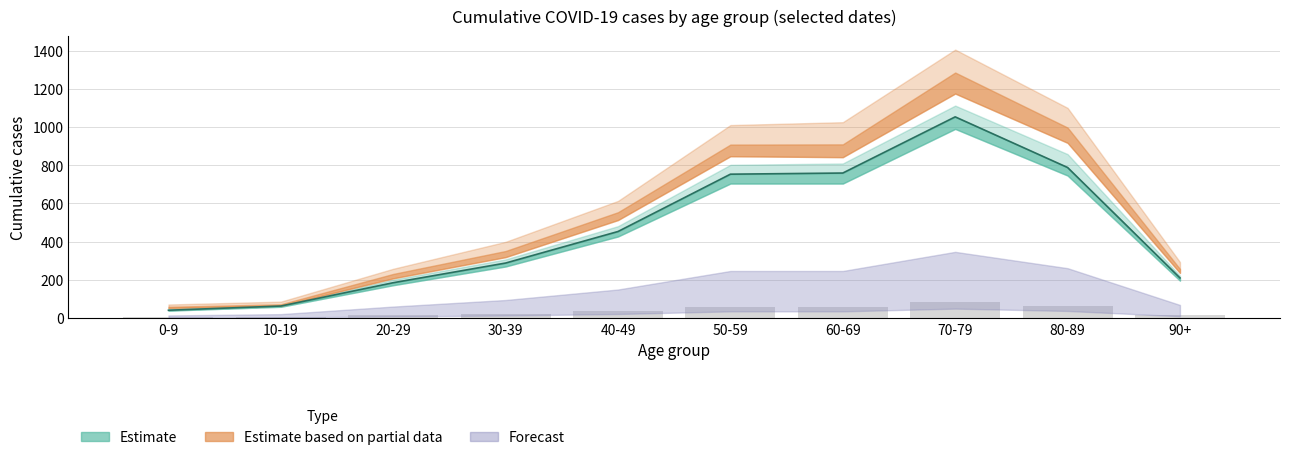

At which category does the chart reach its minimum across all series?

0-9